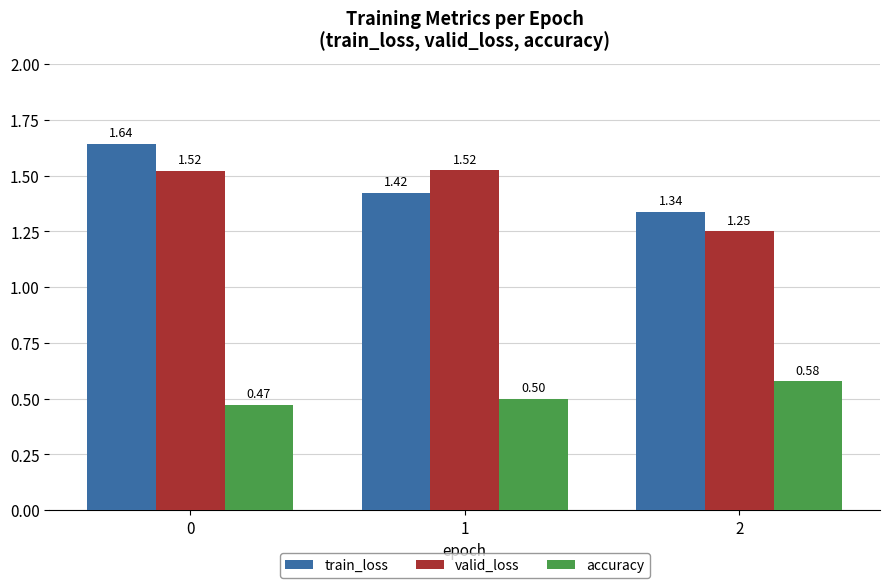

At which label does train_loss reach its minimum?

2